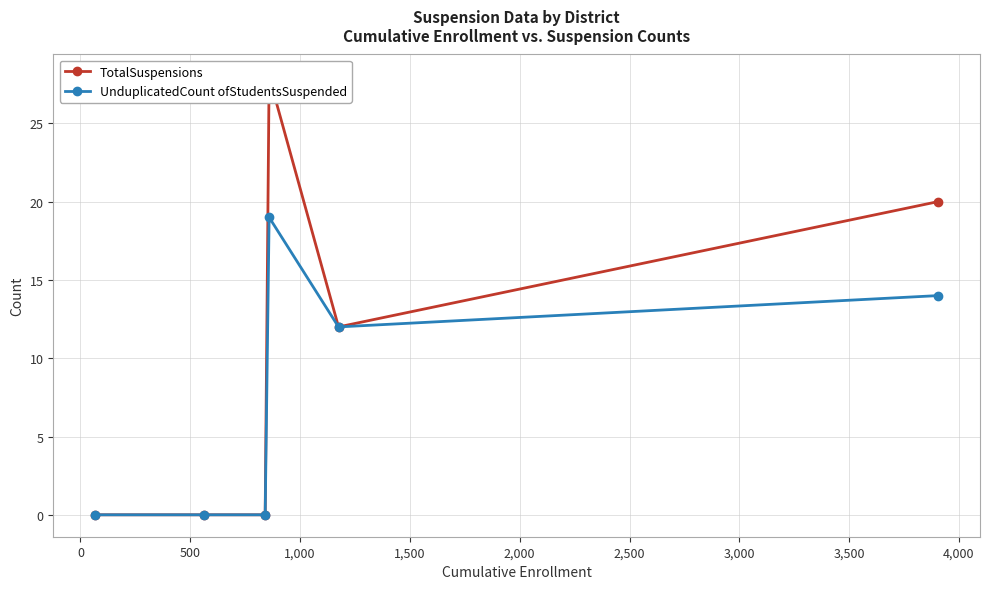

Reading right to left, transcribe all the data shown in this chart.

TotalSuspensions: 20	12	28	0	0	0
UnduplicatedCount ofStudentsSuspended: 14	12	19	0	0	0